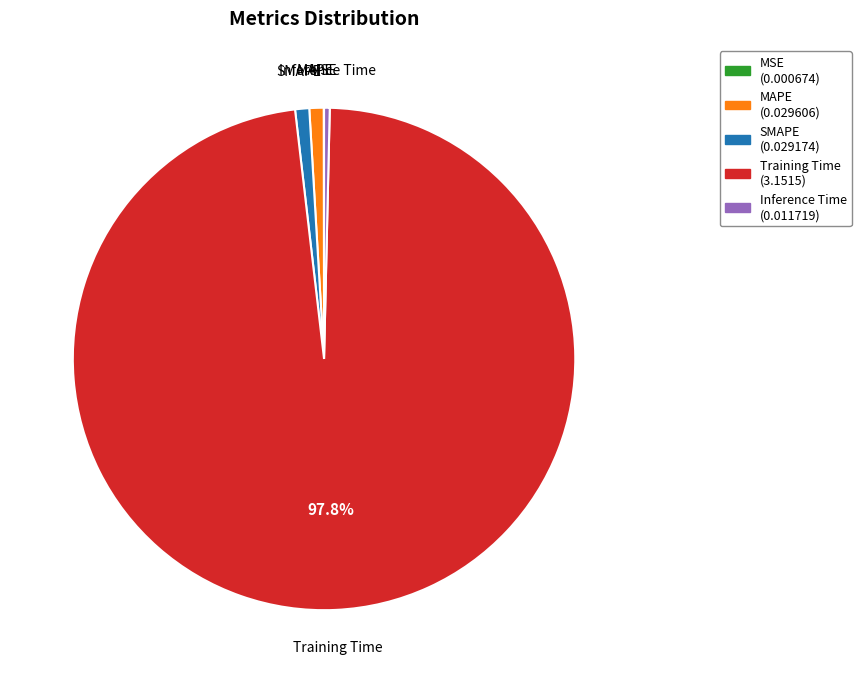

To the nearest percent, what is the combined percentage of Inference Time and Training Time?

98%